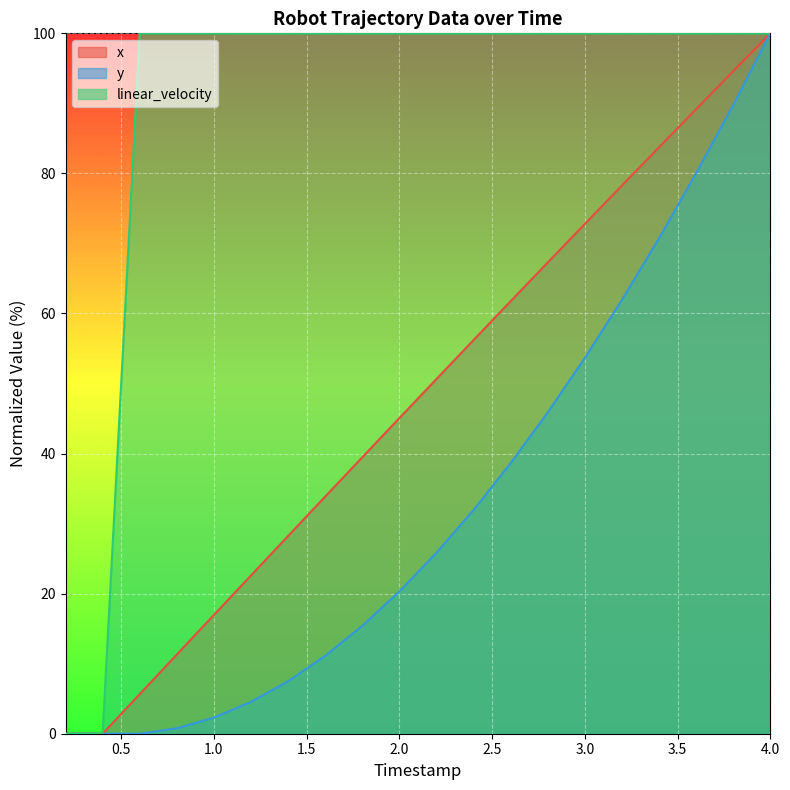

At which label is linear_velocity closest to 50?

0.2